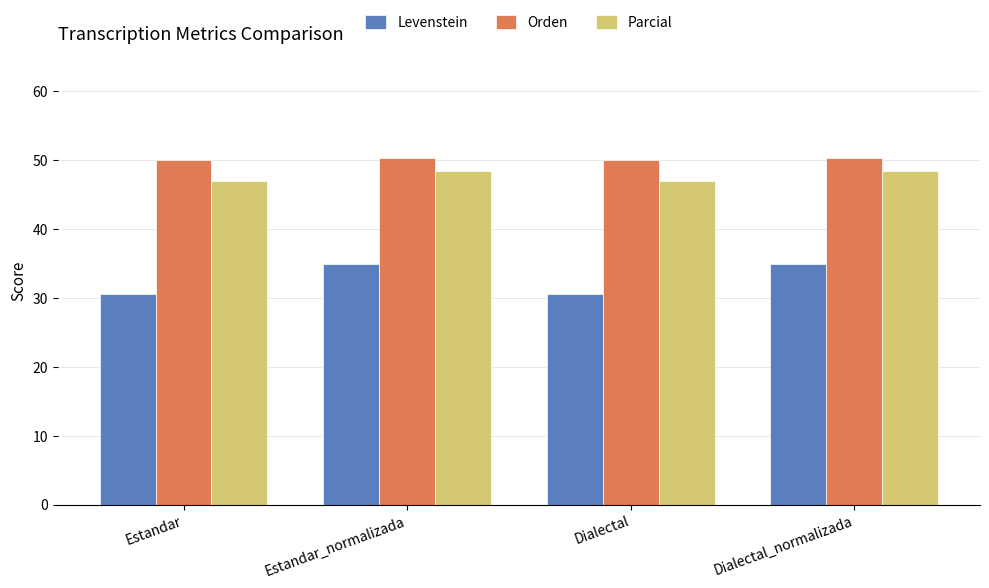

What is the total value across all series at Dialectal_normalizada?

133.7